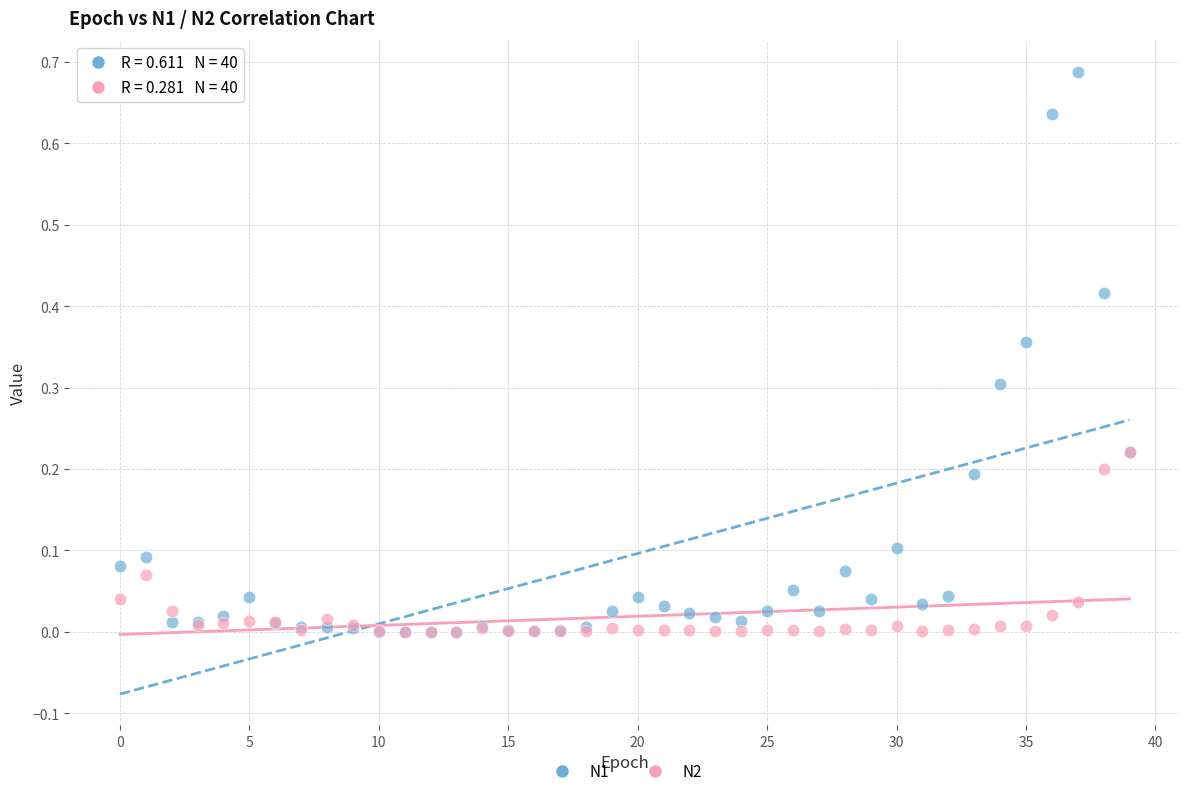

Which series contains the highest Y value?

N1